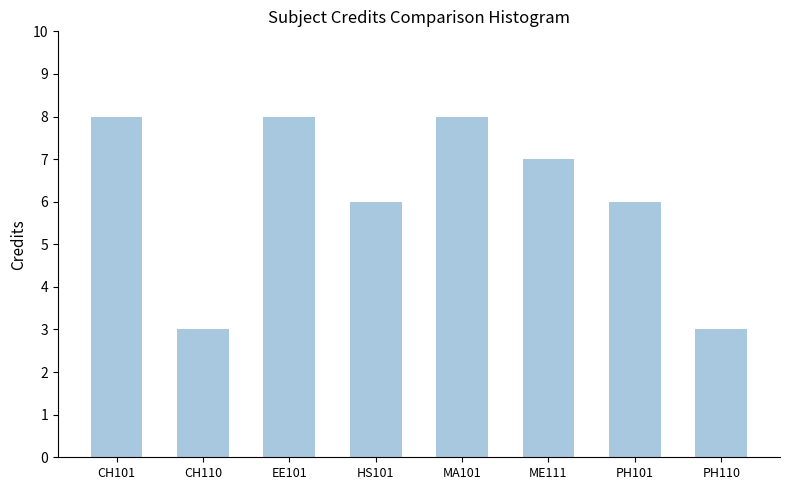

The value at CH110 is 3. True or false?

True